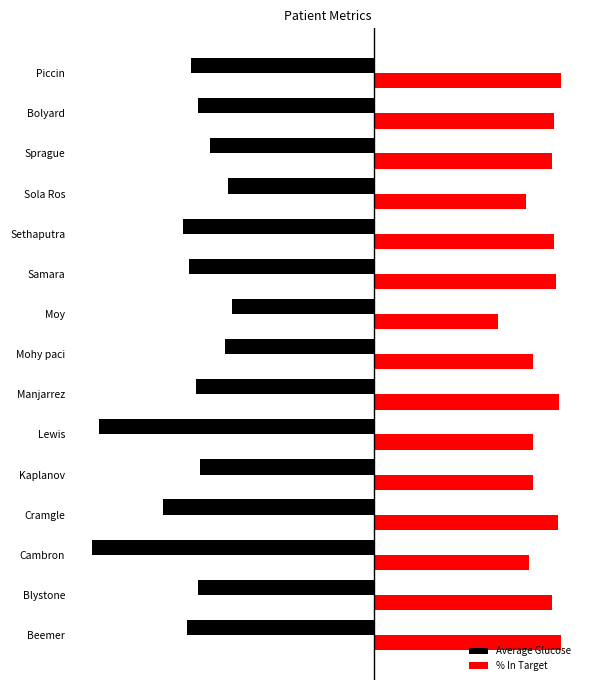

What are all the series names shown in the legend?

Average Glucose, % In Target